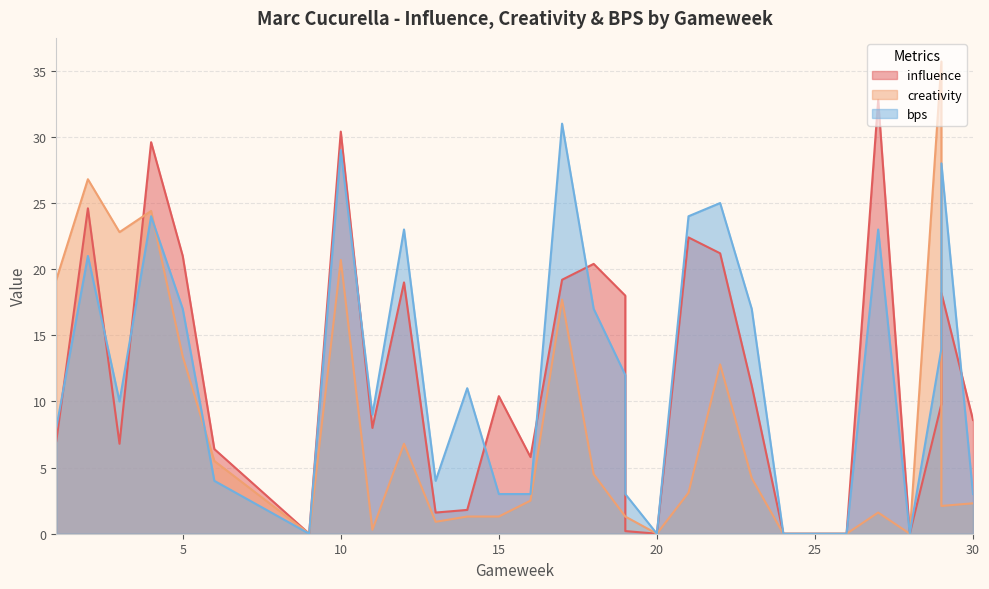

Count the number of data series in this chart.

3